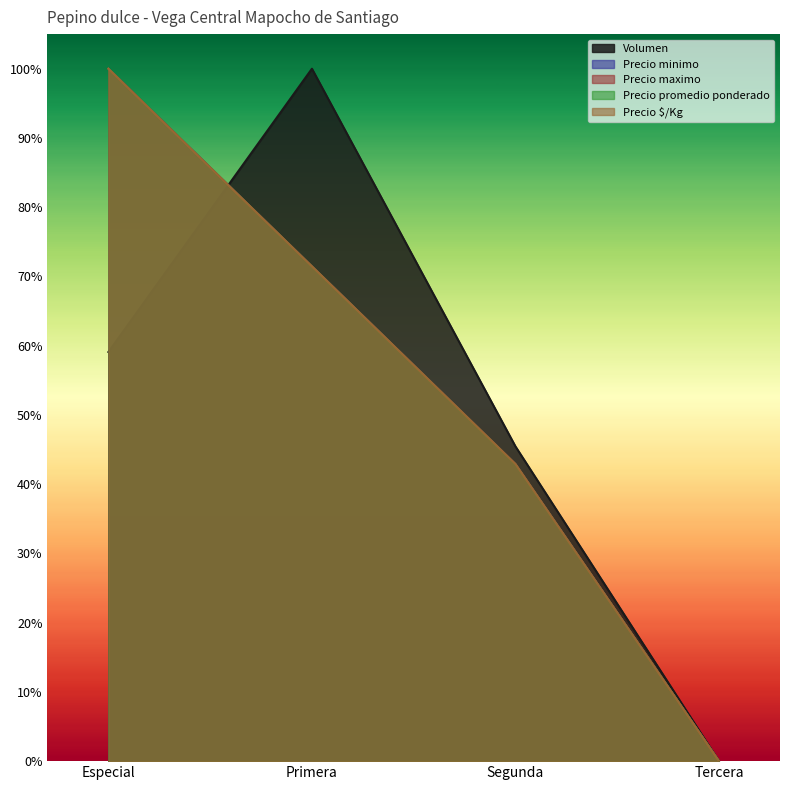

Which series has the widest spread of values?

Volumen